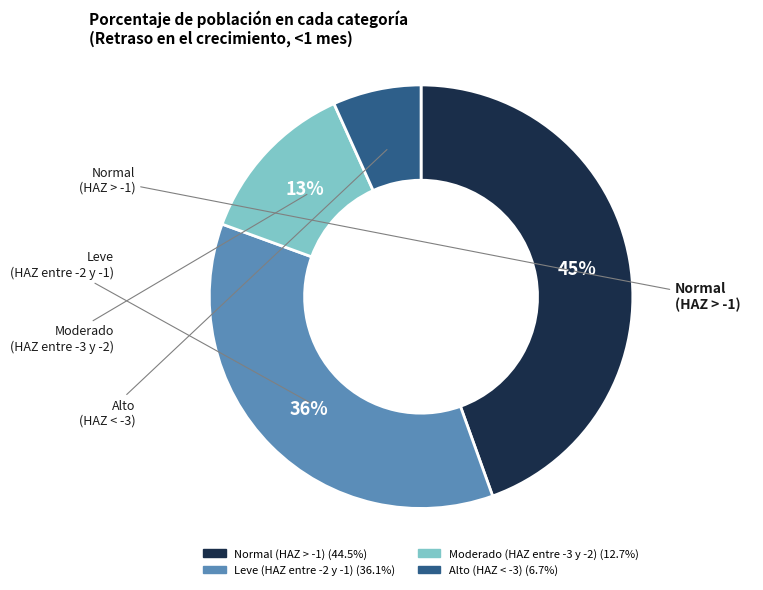

Is there a majority slice in this chart?

No